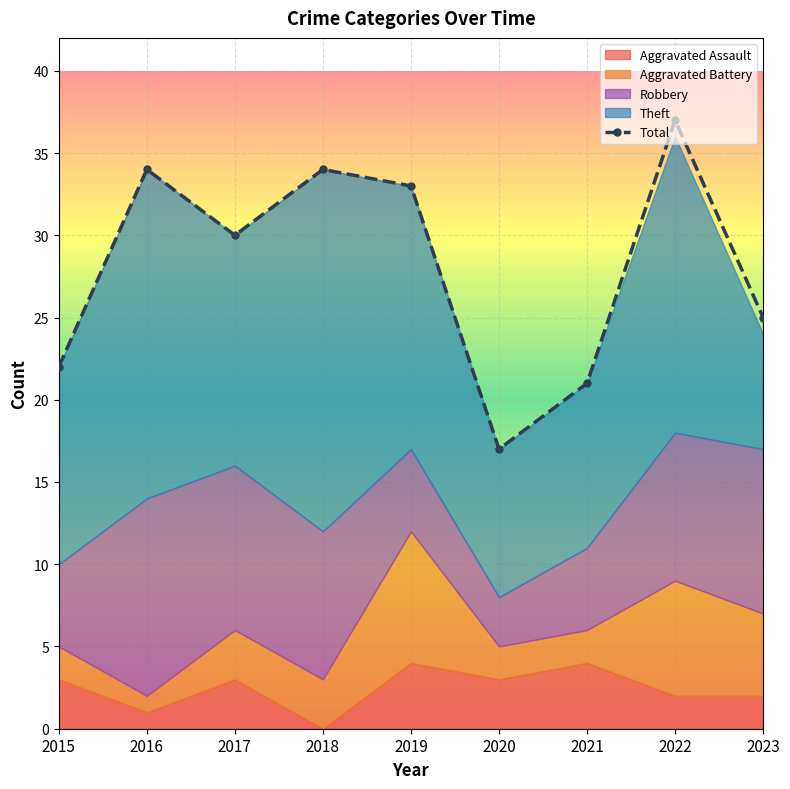

Reading left to right, extract all data points from this chart.

Aggravated Assault: 3	1	3	0	4	3	4	2	2
Aggravated Battery: 2	1	3	3	8	2	2	7	5
Robbery: 5	12	10	9	5	3	5	9	10
Theft: 12	20	14	22	16	9	10	18	7
Total: 22	34	30	34	33	17	21	37	25